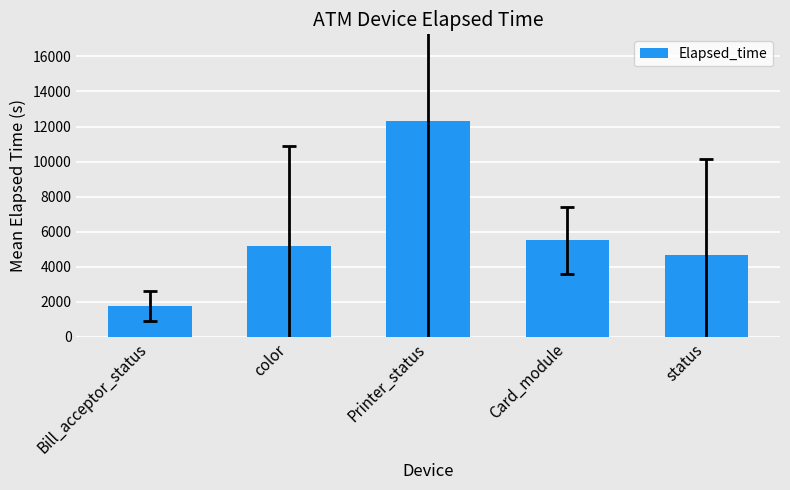

What is the sum of all values?

29447.9